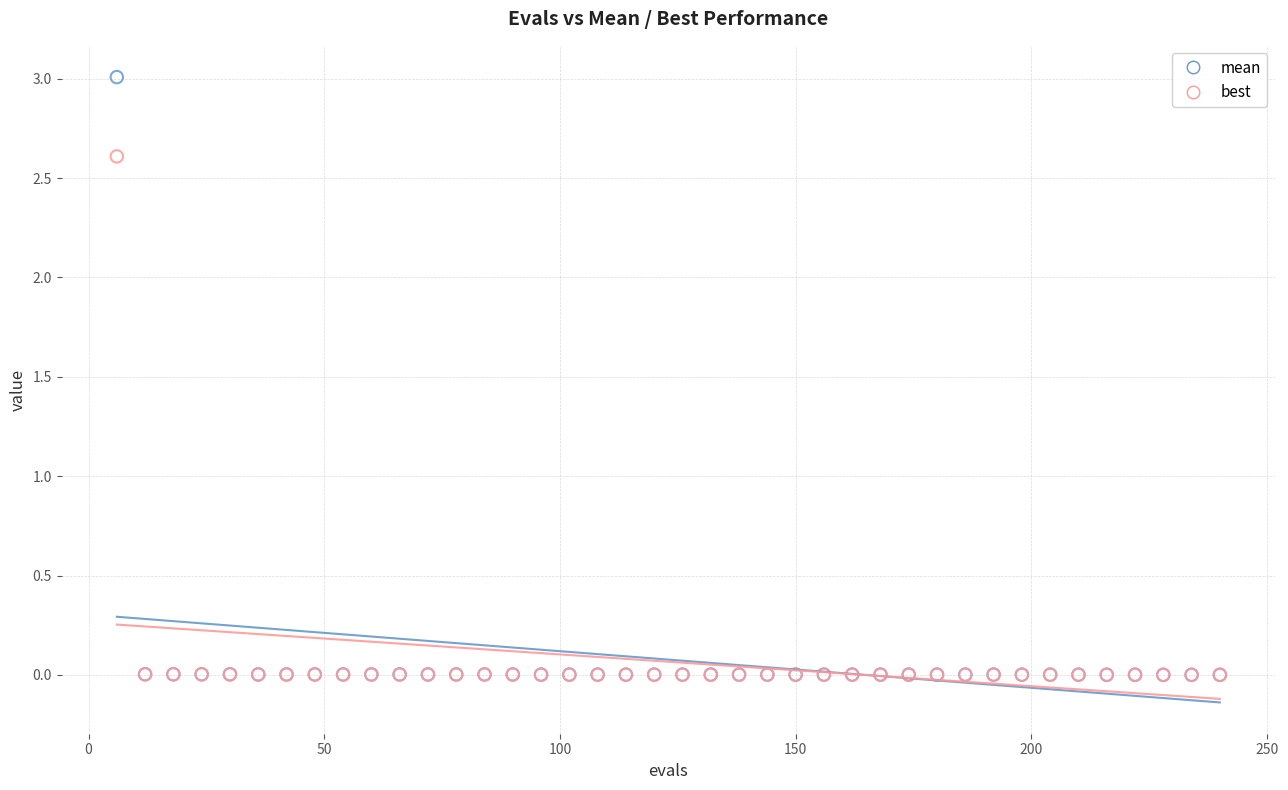

What are all the series names shown in the legend?

mean, best